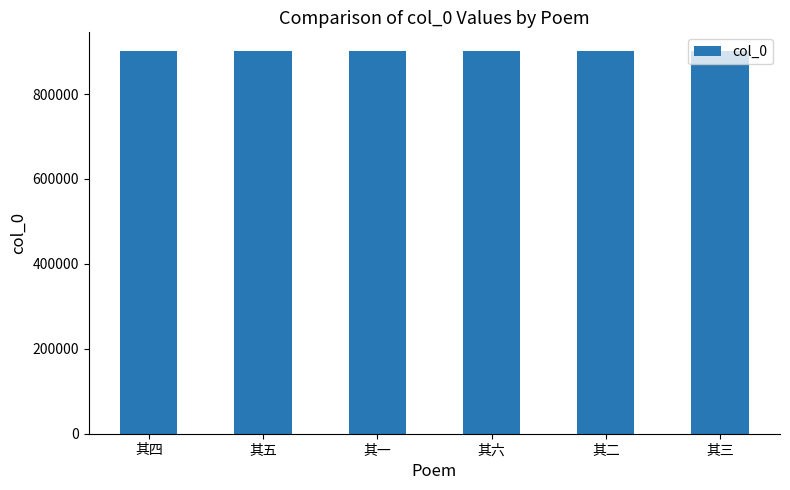

What is the minimum value shown in the chart?

900262